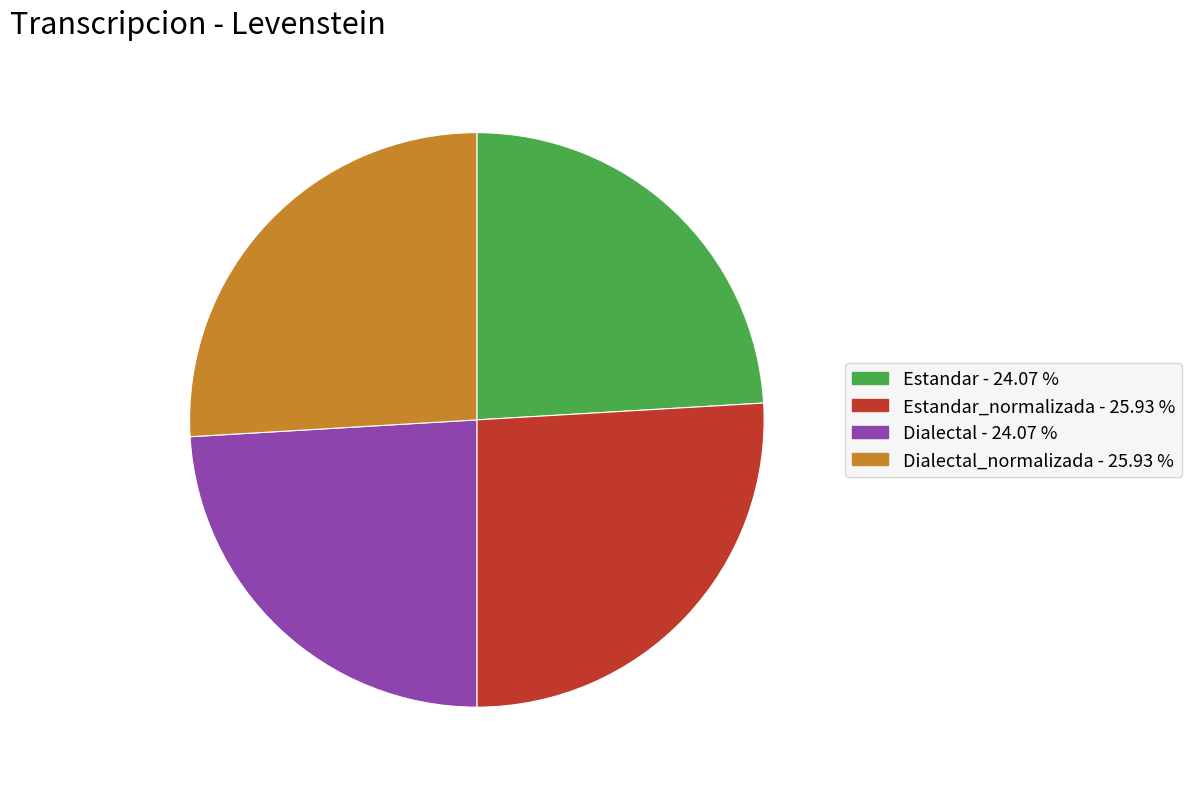

Is there a majority slice in this chart?

No